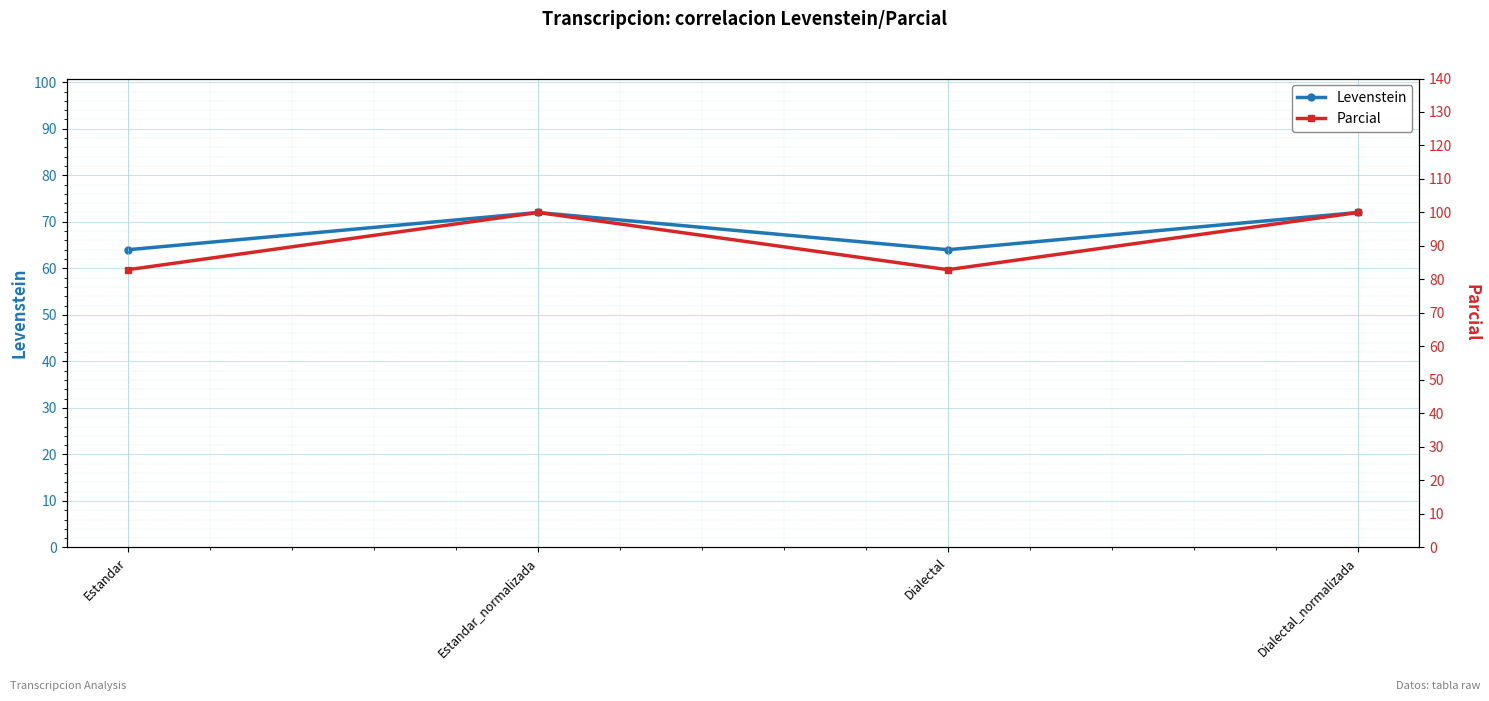

Reading right to left, what are all the values shown in this chart?

Levenstein: 72.0	64.0	72.0	64.0
Parcial: 100.0	82.9	100.0	82.9